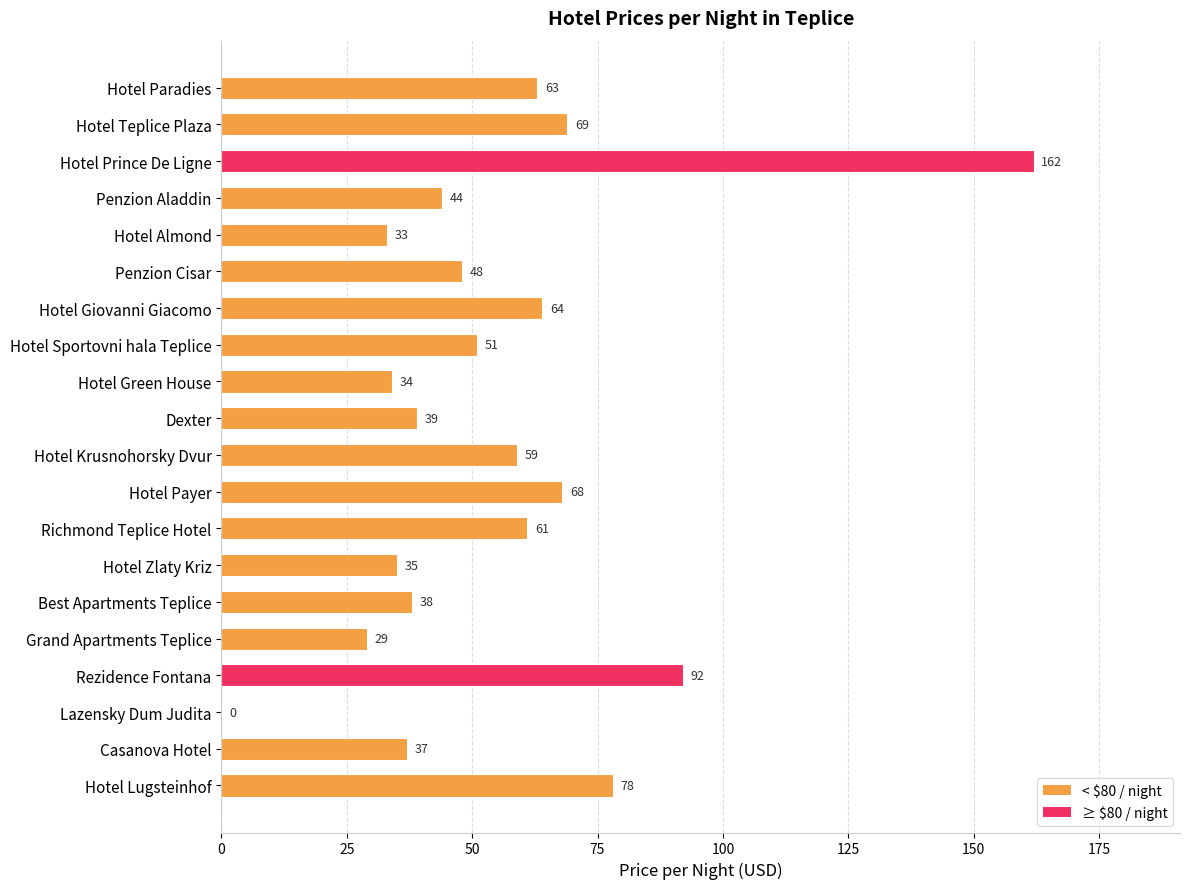

At which category does the chart reach its peak across all series?

Hotel Prince De Ligne